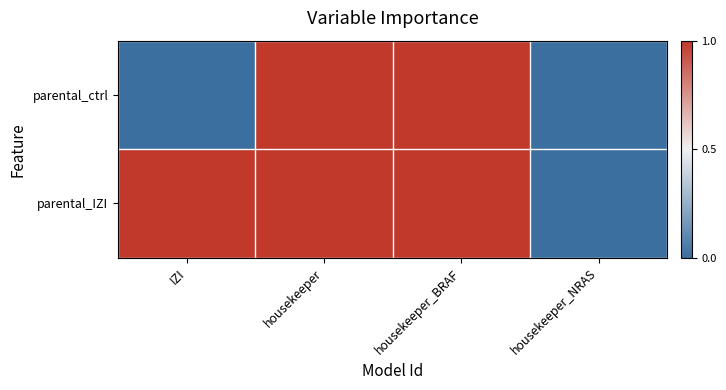

Which category has the highest value across all series?

housekeeper